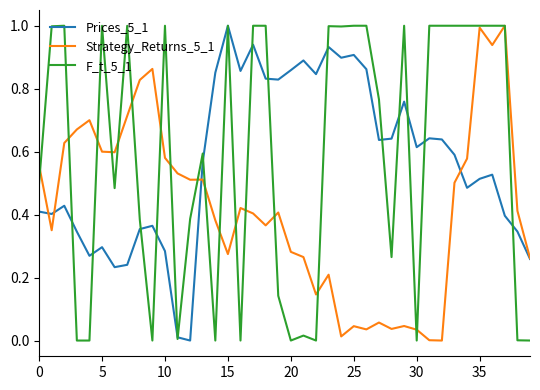

What is the highest value of the Strategy_Returns_5_1 series?

1.0